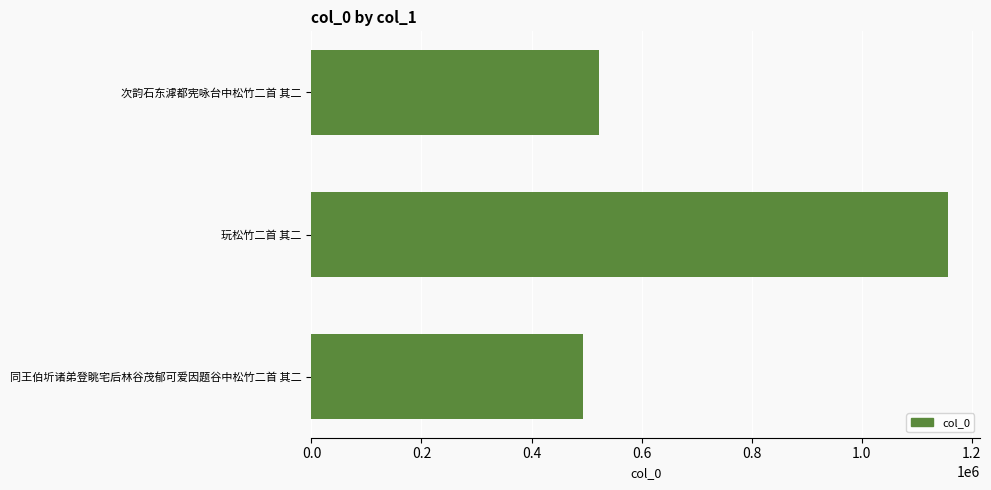

Rank the categories by value from highest to lowest.

玩松竹二首 其二, 次韵石东滹都宪咏台中松竹二首 其二, 同王伯圻诸弟登眺宅后林谷茂郁可爱因题谷中松竹二首 其二